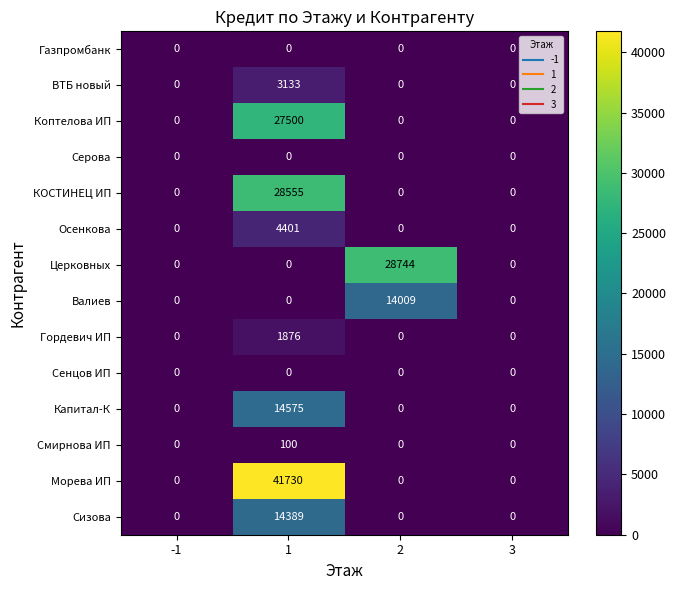

Between 1 and 3, which series saw the biggest shift?

Морева ИП